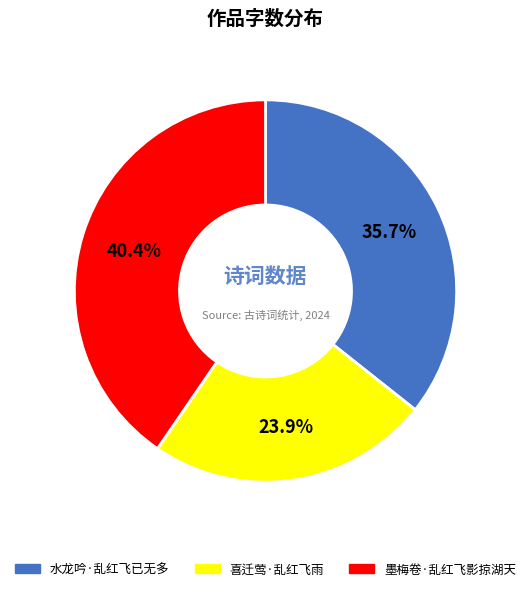

How many segments does this pie chart have?

3